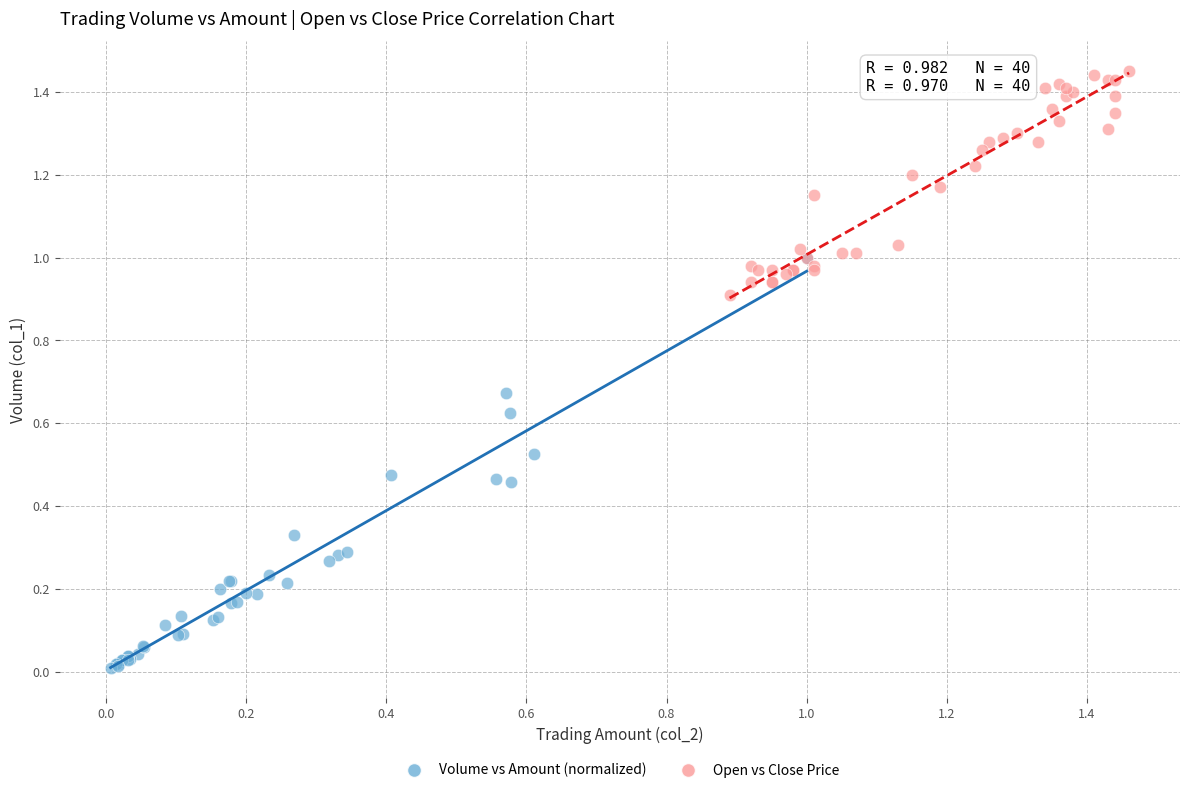

Which series contains the highest Y value?

Open vs Close Price